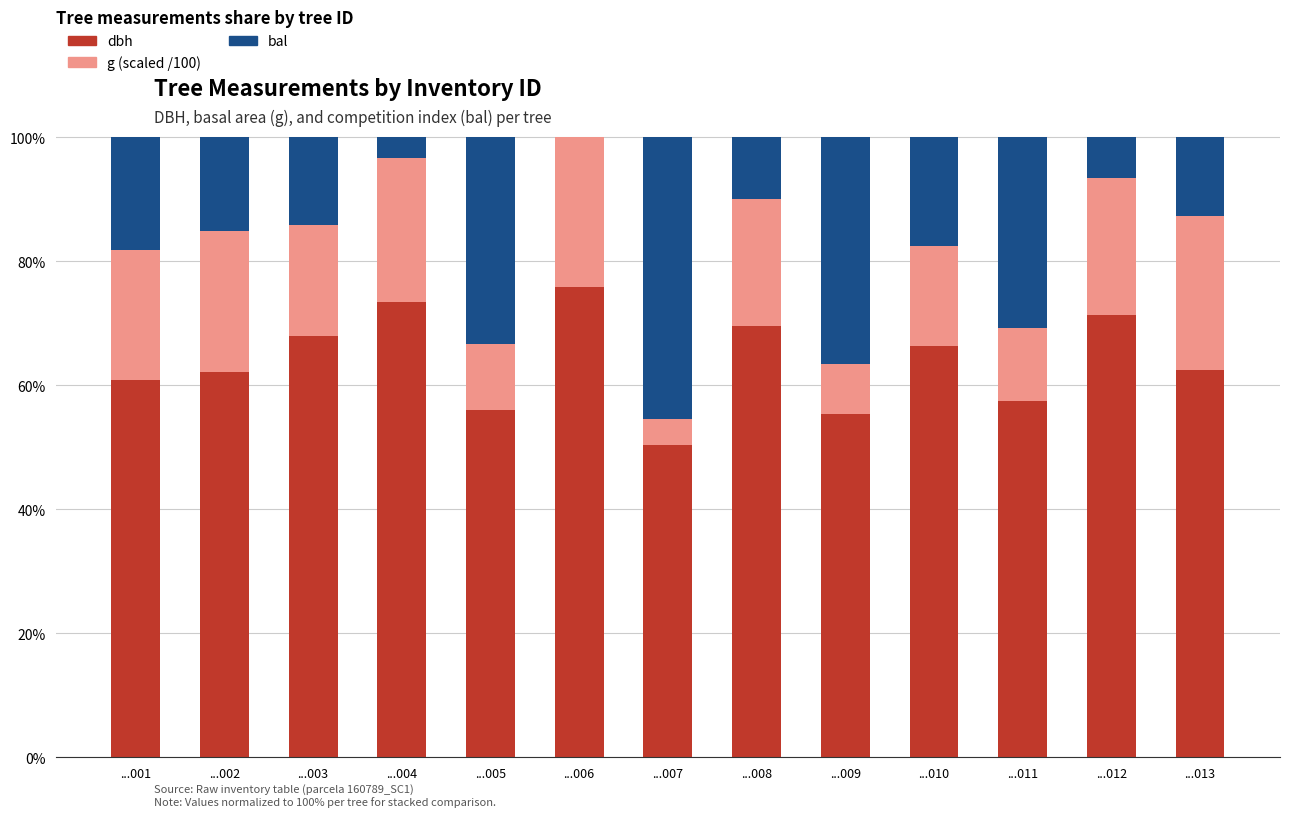

Does the chart contain stacked bars?

Yes